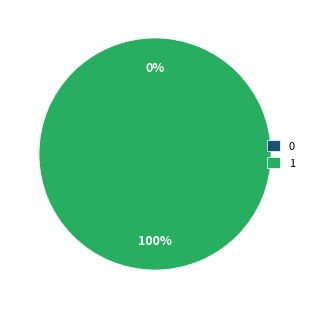

Which slice is the largest?

1